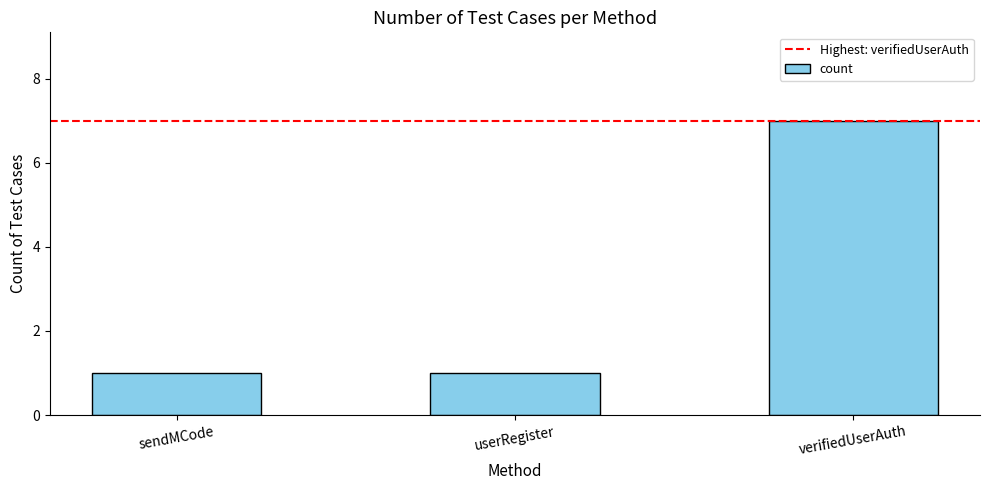

What is the change in value from sendMCode to verifiedUserAuth?

+6